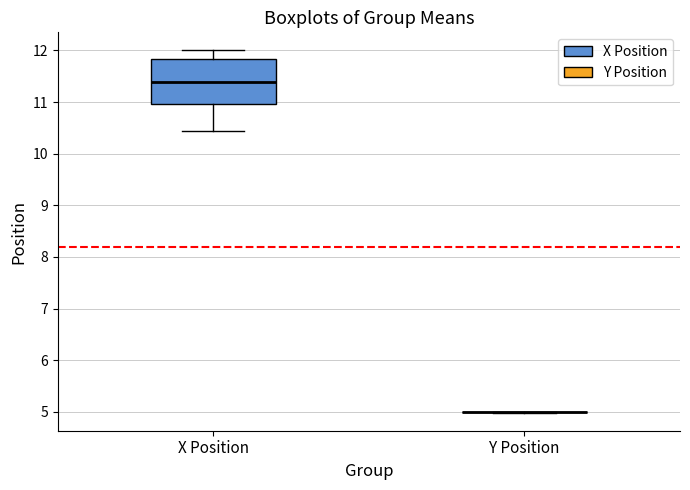

Where does the lower whisker of the box for X Position end on the y-axis? The values are not printed on the chart, so give them approximately, as read against the axis.

10.4